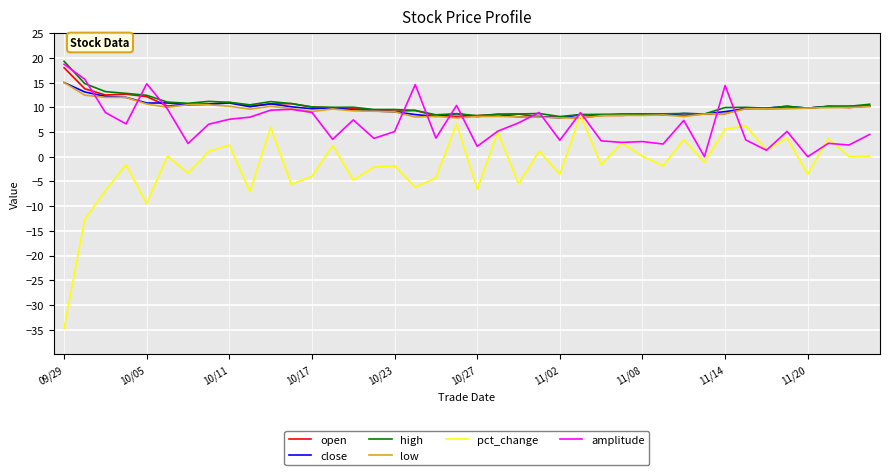

Which series has the widest spread of values?

pct_change